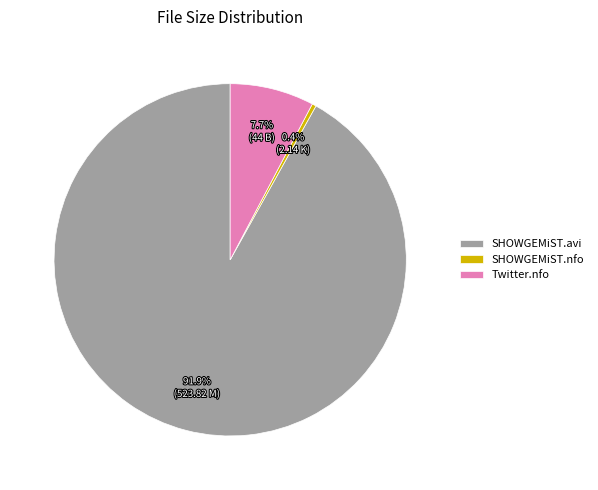

Is there any slice that represents more than half of the pie?

Yes